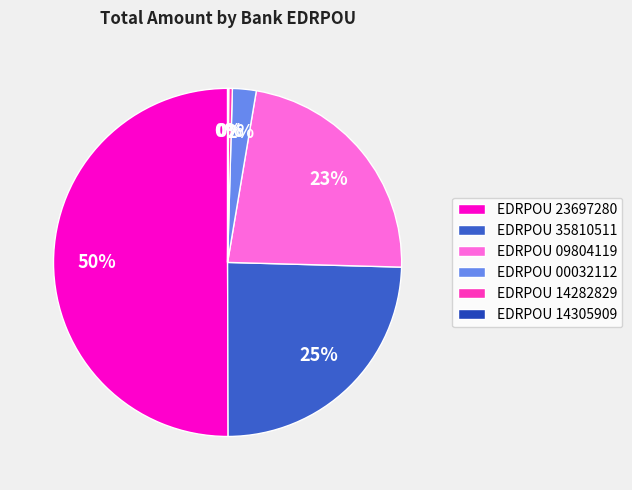

The EDRPOU 09804119 slice represents 23% of the pie. True or false?

True